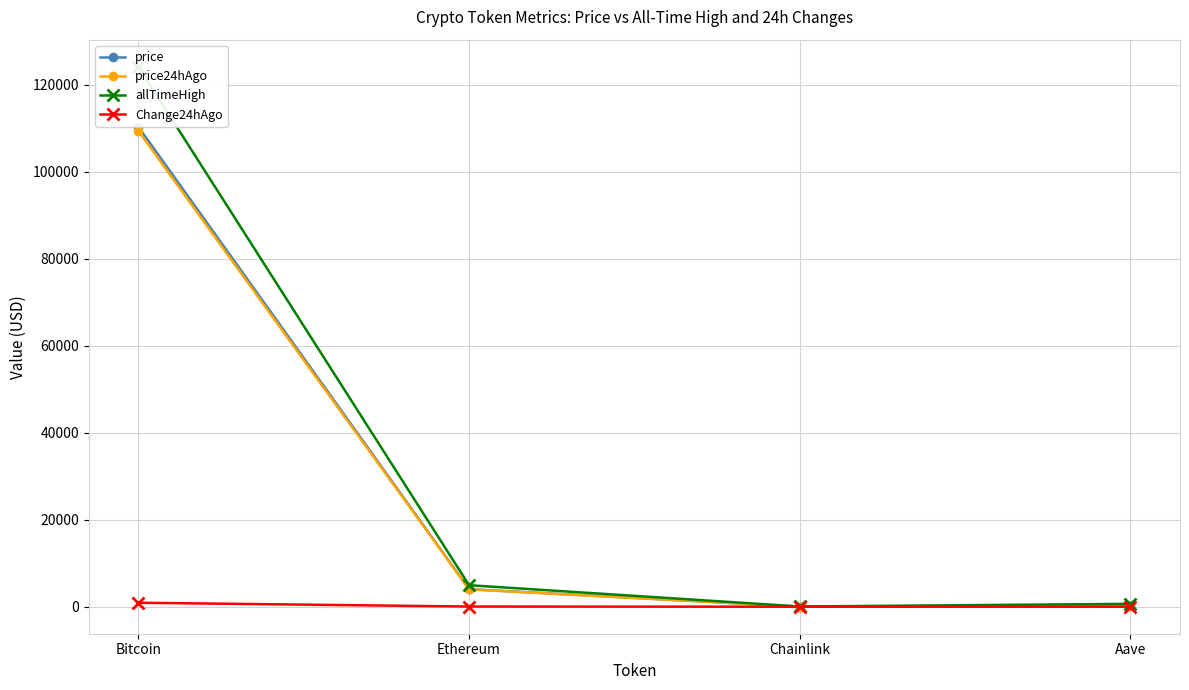

True or false: price24hAgo and Change24hAgo intersect in this chart.

False